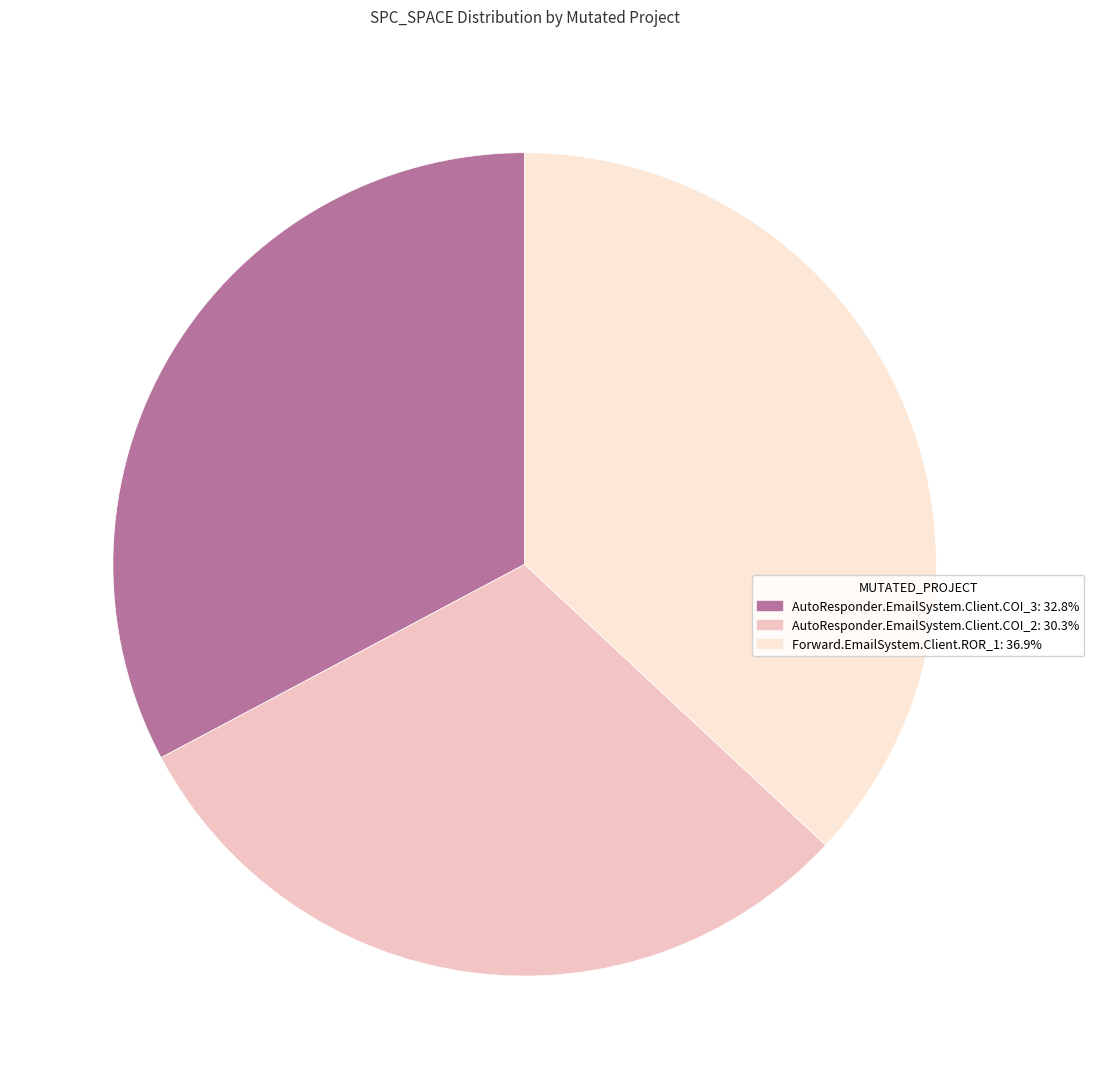

Which slice is the smallest?

AutoResponder.EmailSystem.Client.COI_2